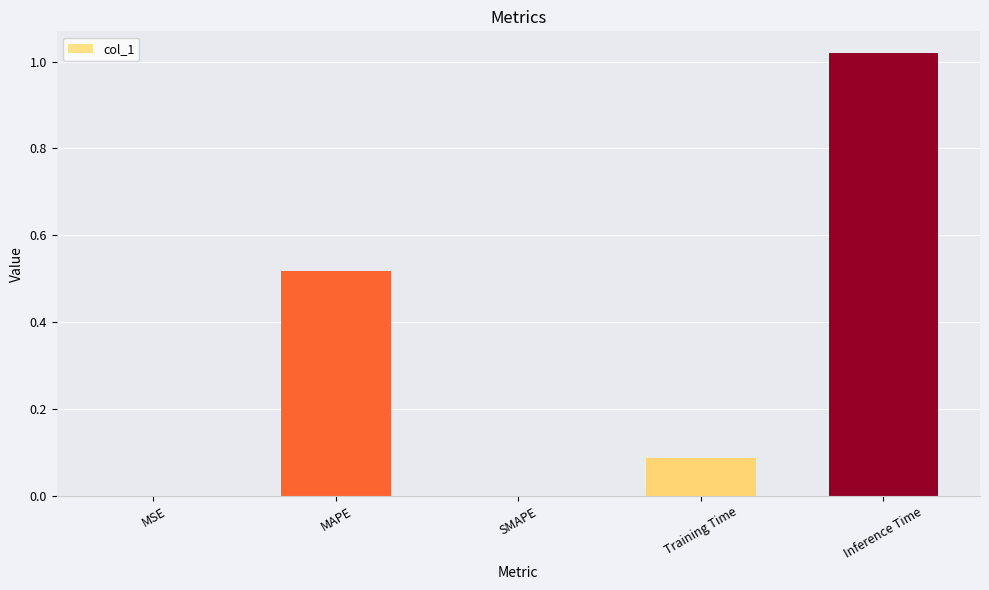

Between Training Time and MAPE, which is larger?

MAPE